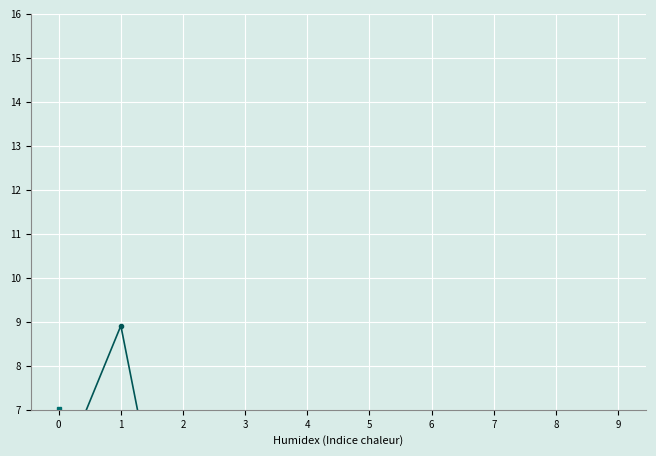

What is the sum of all 201712_% Share values?

32.7